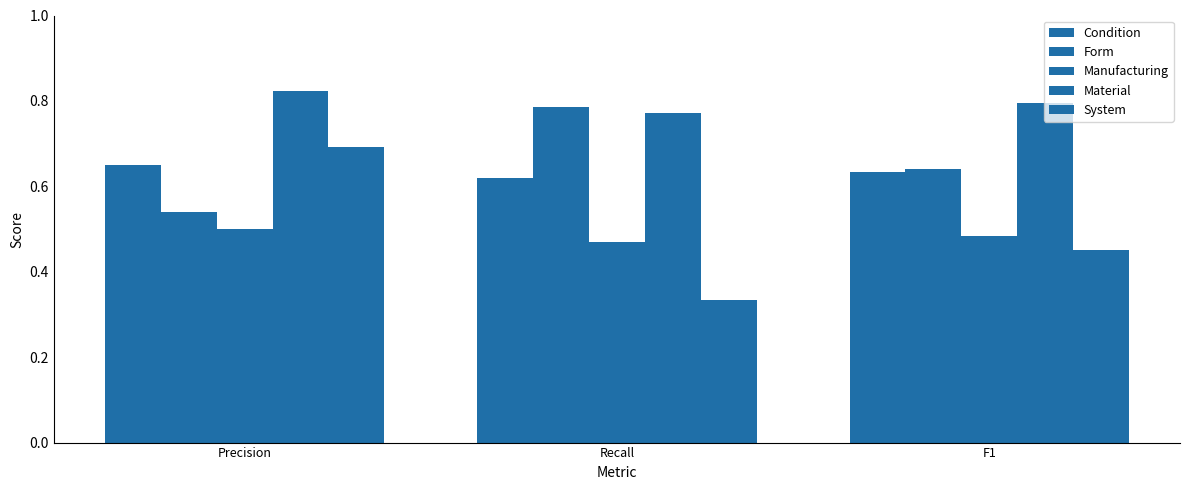

What is the greatest value displayed?

0.8